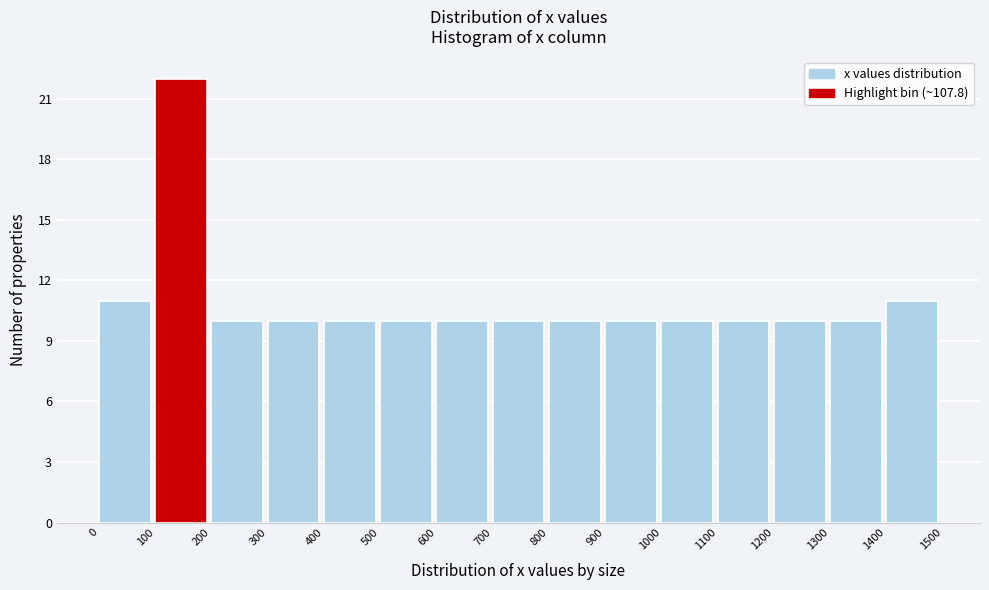

Reading left to right, transcribe this chart: for each bar, give the range it covers on the x-axis and its height. The values are not printed on the chart, so give them approximately, as read against the axis.

0 to 100: 11
100 to 200: 22
200 to 300: 10
300 to 400: 10
400 to 500: 10
500 to 600: 10
600 to 700: 10
700 to 800: 10
800 to 900: 10
900 to 1000: 10
1000 to 1100: 10
1100 to 1200: 10
1200 to 1300: 10
1300 to 1400: 10
1400 to 1500: 11